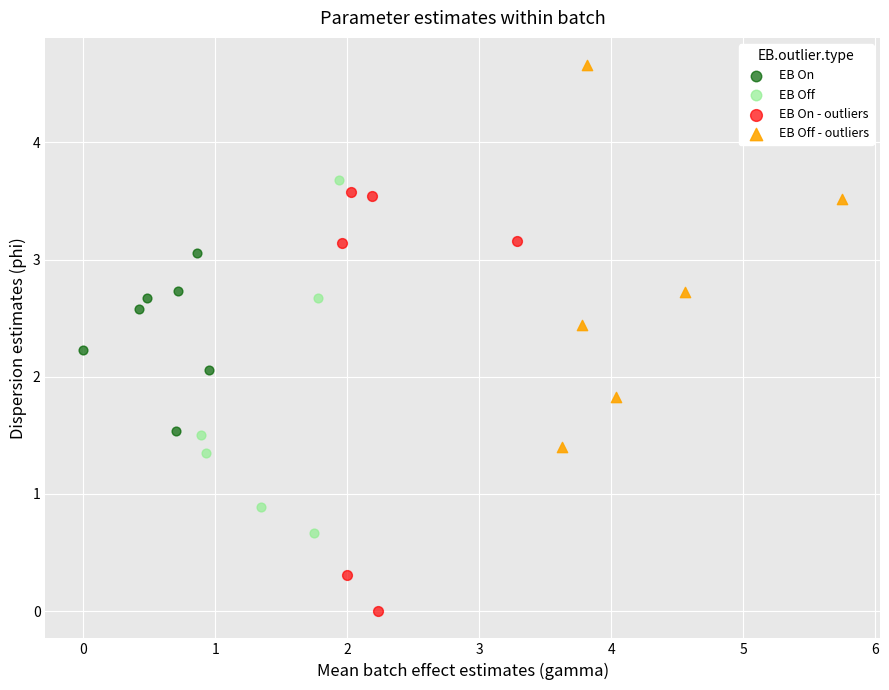

Which series contains the lowest Y value?

EB On - outliers